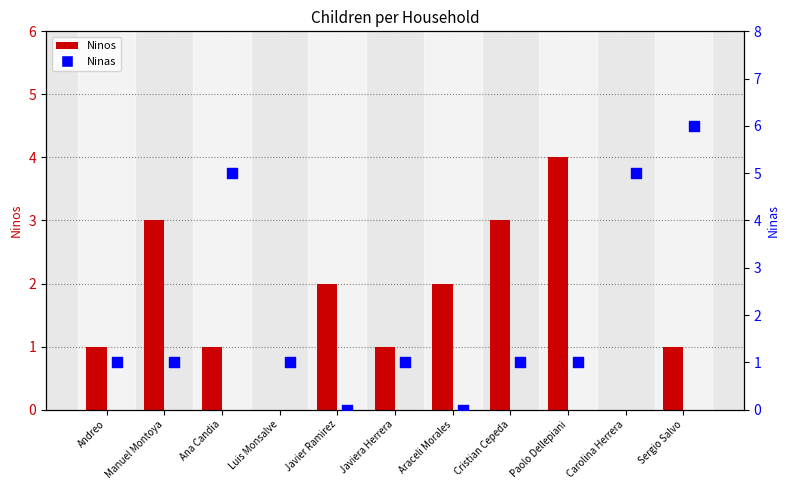

At how many categories does at least one series exceed 3?

4